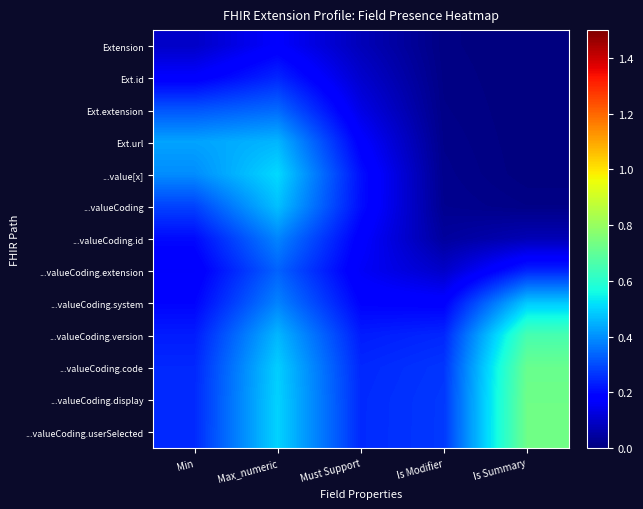

Rank the series at Must Support from highest to lowest value.

...valueCoding.userSelected, ...valueCoding.display, ...valueCoding.code, ...valueCoding.version, ...value[x], ...valueCoding, ...valueCoding.system, Ext.url, ...valueCoding.id, ...valueCoding.extension, Ext.extension, Ext.id, Extension